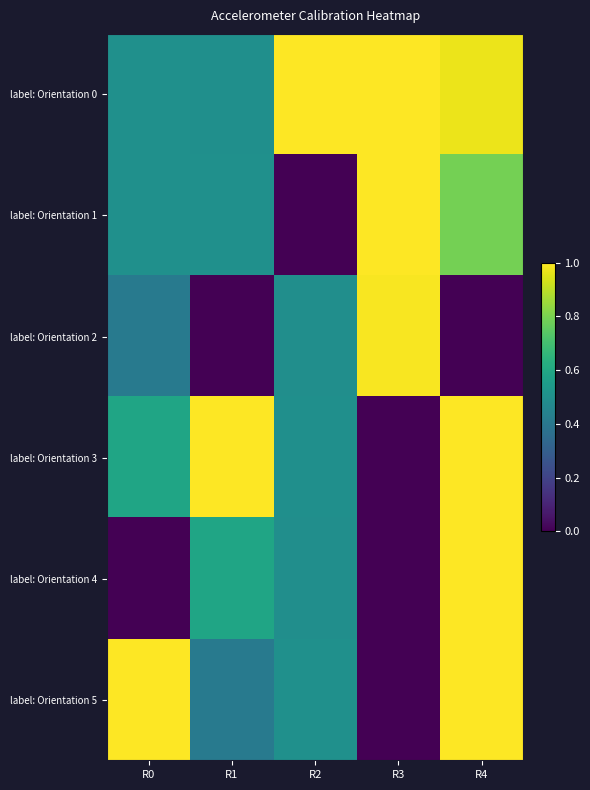

Reading left to right, what are all the values shown in this chart?

label: Orientation 0: R0=0.5	R1=0.5	R2=1.0	R3=1.0	R4=1.0
label: Orientation 1: R0=0.5	R1=0.5	R2=0.0	R3=1.0	R4=0.8
label: Orientation 2: R0=0.4	R1=0.0	R2=0.5	R3=1.0	R4=0.0
label: Orientation 3: R0=0.6	R1=1.0	R2=0.5	R3=0.0	R4=1.0
label: Orientation 4: R0=0.0	R1=0.6	R2=0.5	R3=0.0	R4=1.0
label: Orientation 5: R0=1.0	R1=0.4	R2=0.5	R3=0.0	R4=1.0